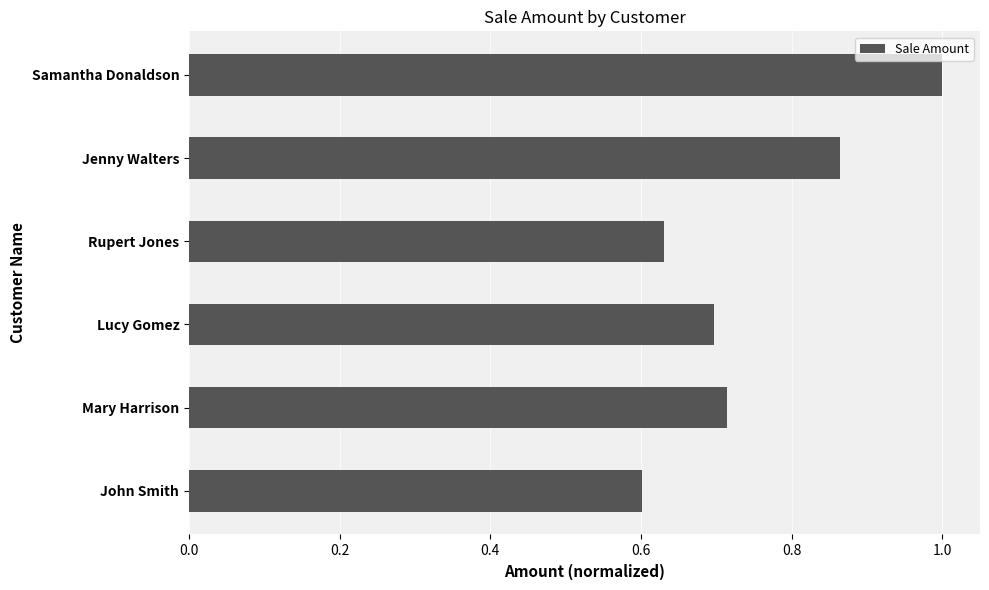

True or false: the data shows 0.1 at Rupert Jones.

False